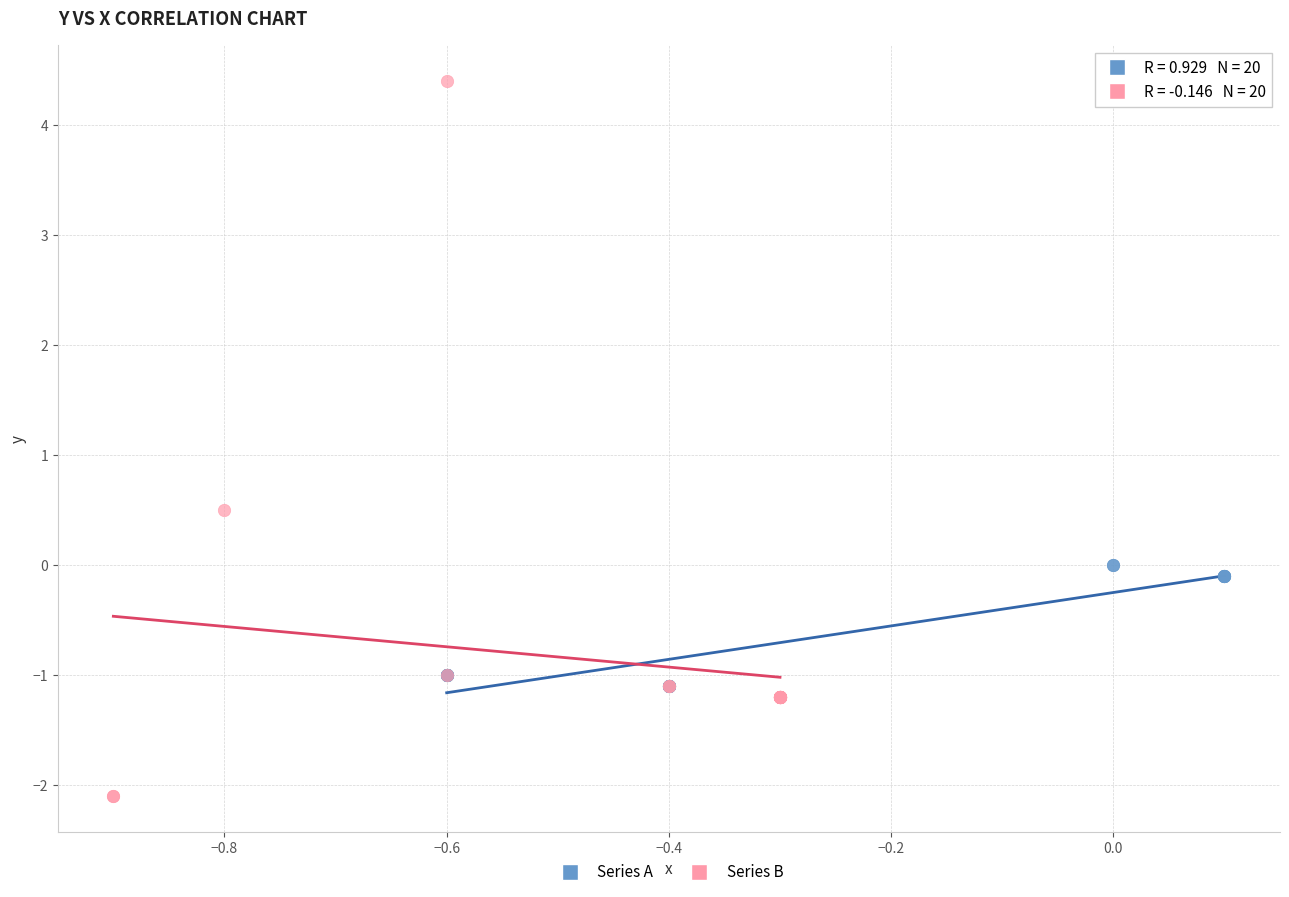

What are all the series names shown in the legend?

Series A, Series B